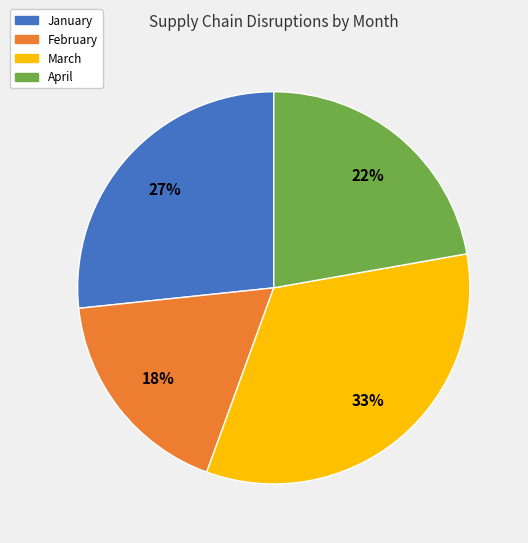

How many slices are in this pie chart?

4